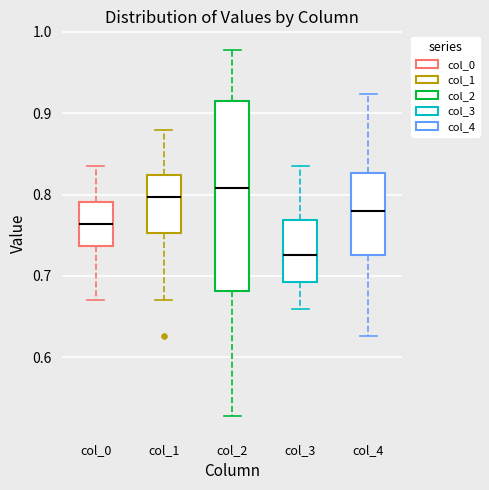

Reading left to right, read every box against the y-axis: the position of its median line, the range the box covers, and the ends of its whiskers. The values are not printed on the chart, so give them approximately, as read against the axis.

col_0: median 0.76, box 0.74 to 0.79, whiskers 0.67 to 0.84
col_1: median 0.80, box 0.75 to 0.82, whiskers 0.67 to 0.88
col_2: median 0.81, box 0.68 to 0.91, whiskers 0.53 to 0.98
col_3: median 0.73, box 0.69 to 0.77, whiskers 0.66 to 0.84
col_4: median 0.78, box 0.73 to 0.83, whiskers 0.63 to 0.92